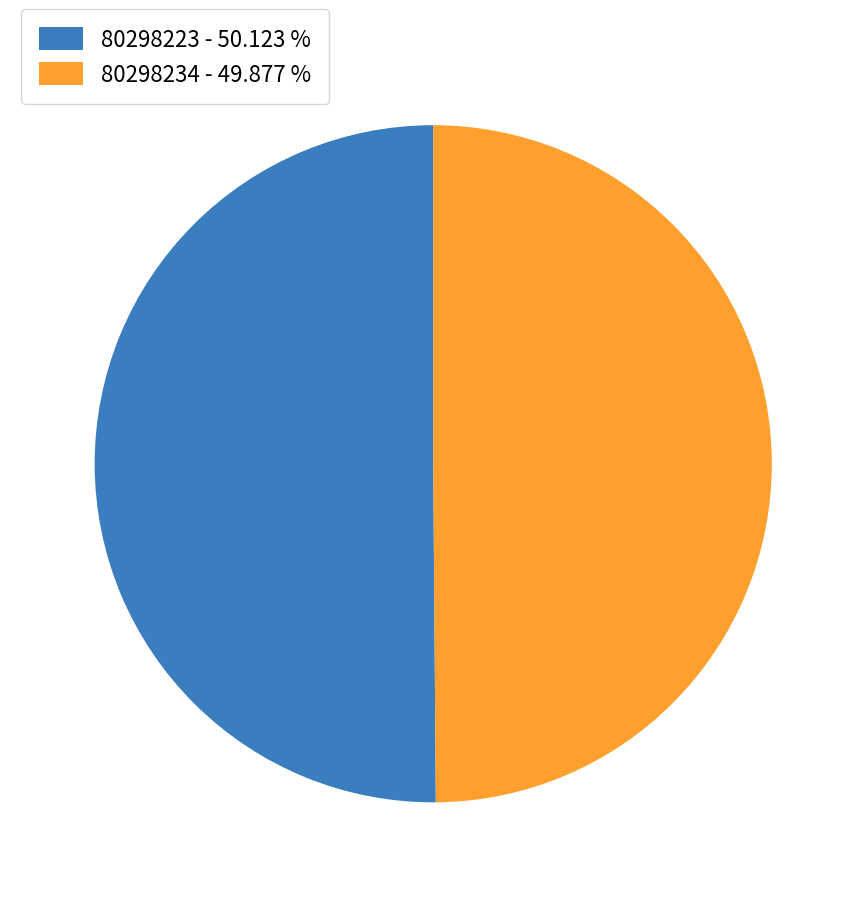

Approximately how many times larger is the value at 80298223 - 50.123 % compared to 80298234 - 49.877 %?

1.0